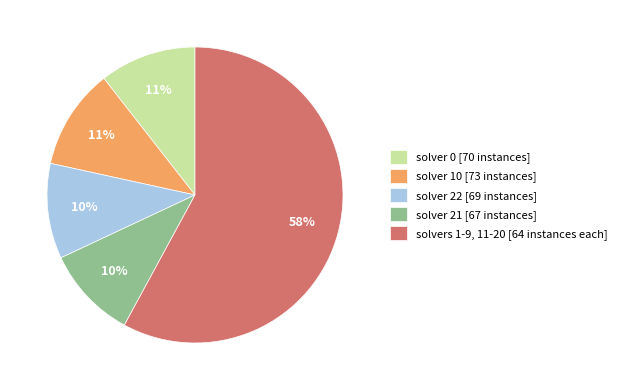

Count the number of slices in the pie.

5